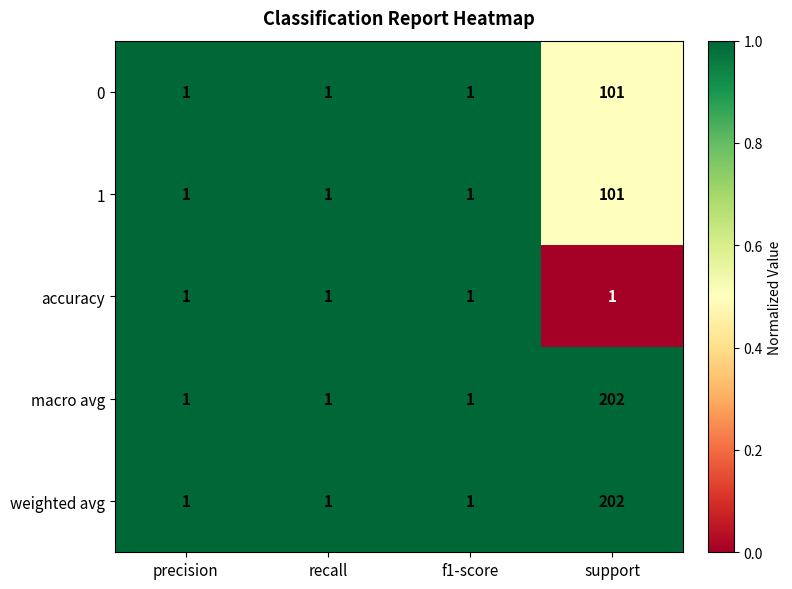

What is the greatest value displayed?

202